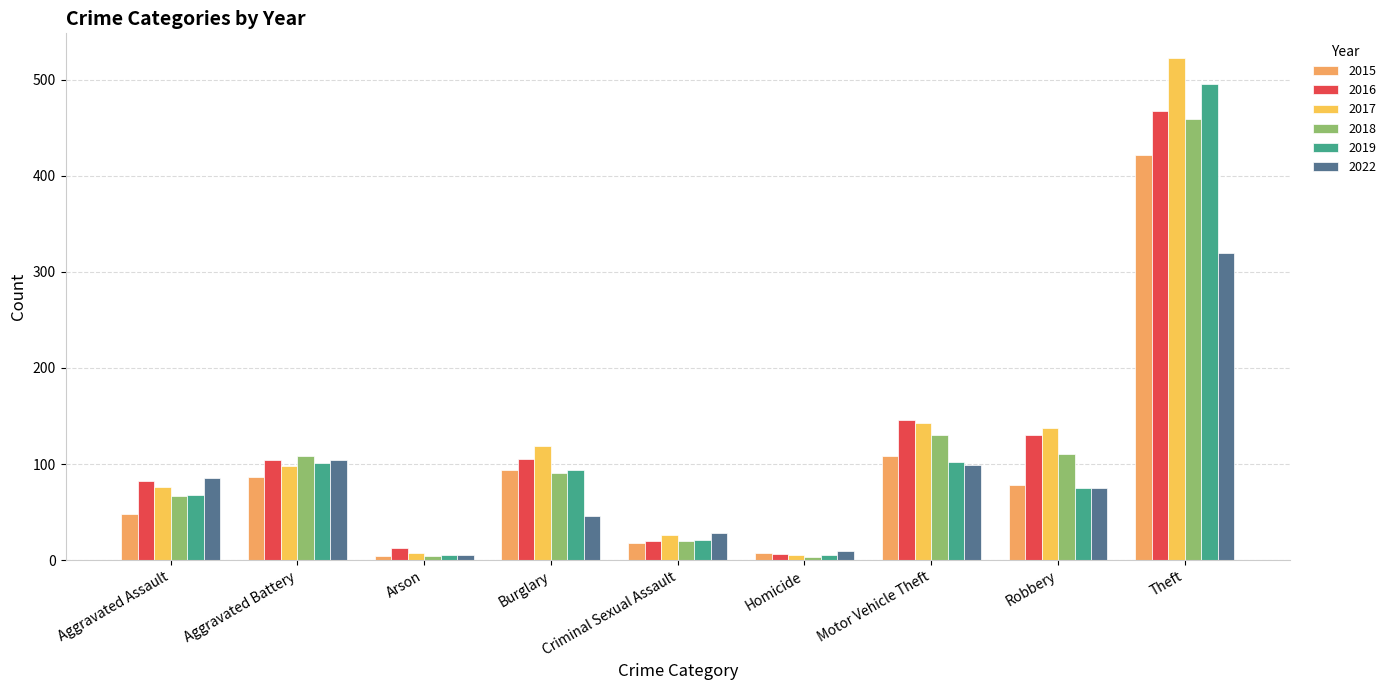

Reading left to right, list all the values displayed in this chart.

2015: 48	86	4	94	18	7	108	78	422
2016: 82	104	13	105	20	6	146	130	467
2017: 76	98	7	119	26	5	143	137	522
2018: 67	108	4	91	20	3	130	110	459
2019: 68	101	5	94	21	5	102	75	495
2022: 85	104	5	46	28	10	99	75	320